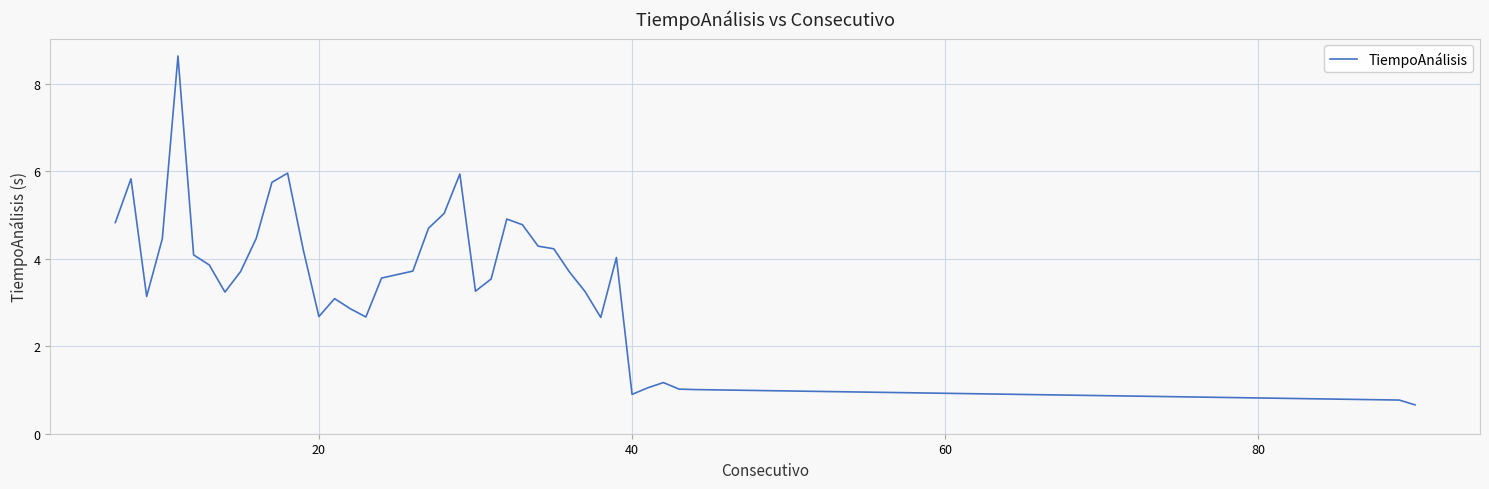

What is the difference between the maximum and minimum values?

8.0